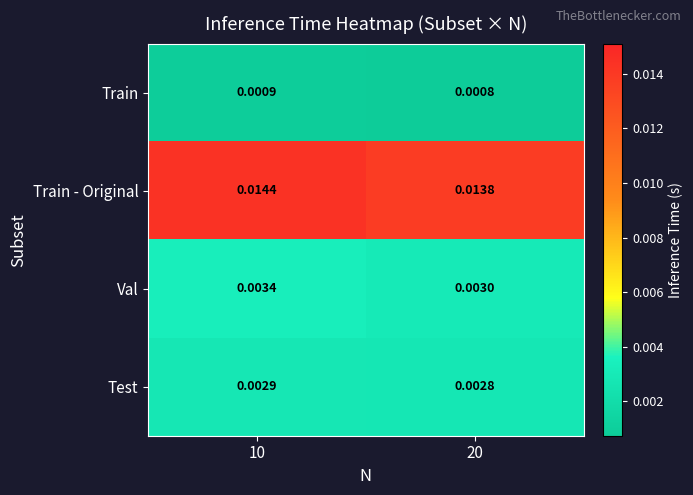

Which series has the largest range (max minus min)?

Train - Original